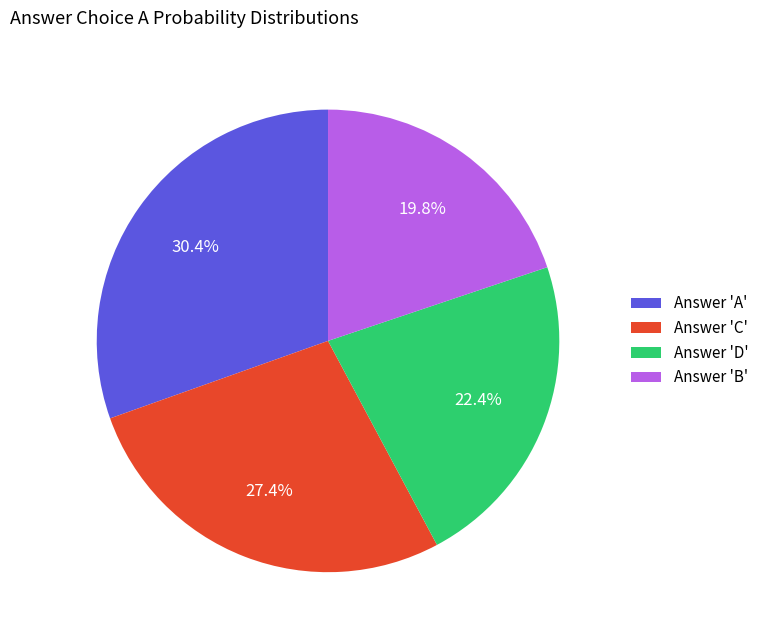

Which slice is the largest?

Answer 'A'